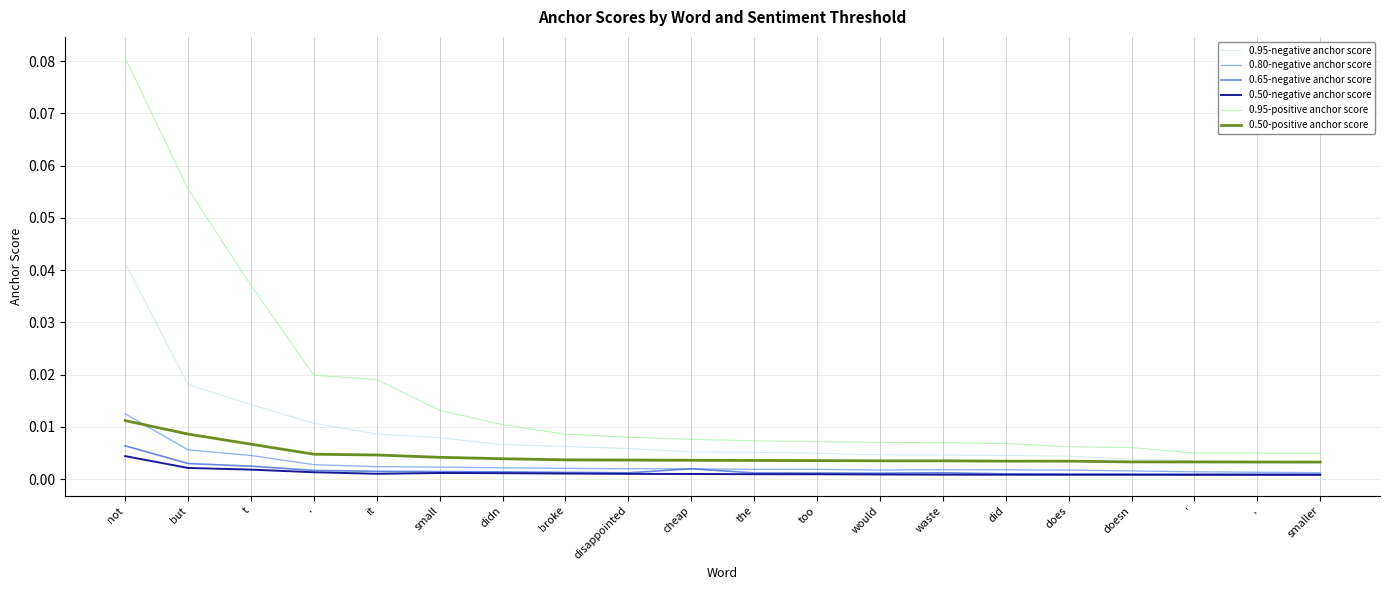

True or false: 0.65-negative anchor score has a value of 0.0 at smaller.

True